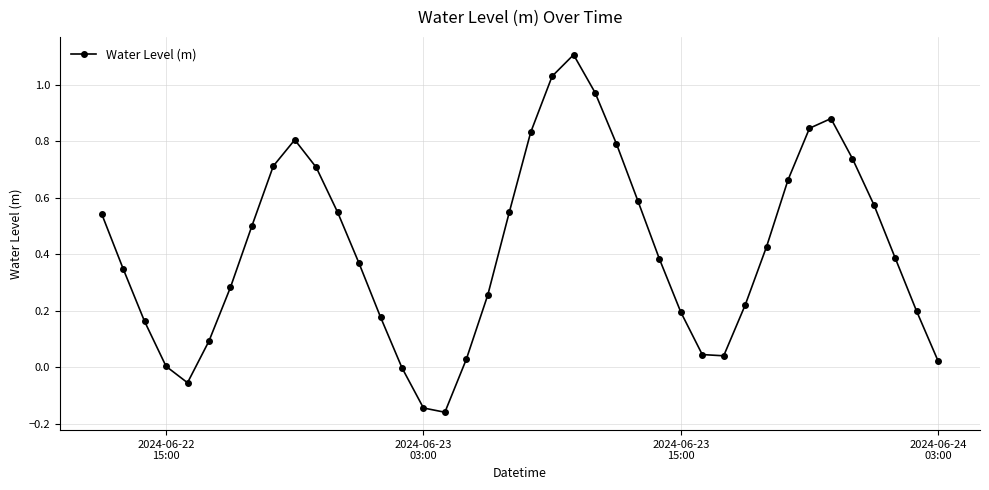

Does the chart display data point markers on the line(s)?

Yes